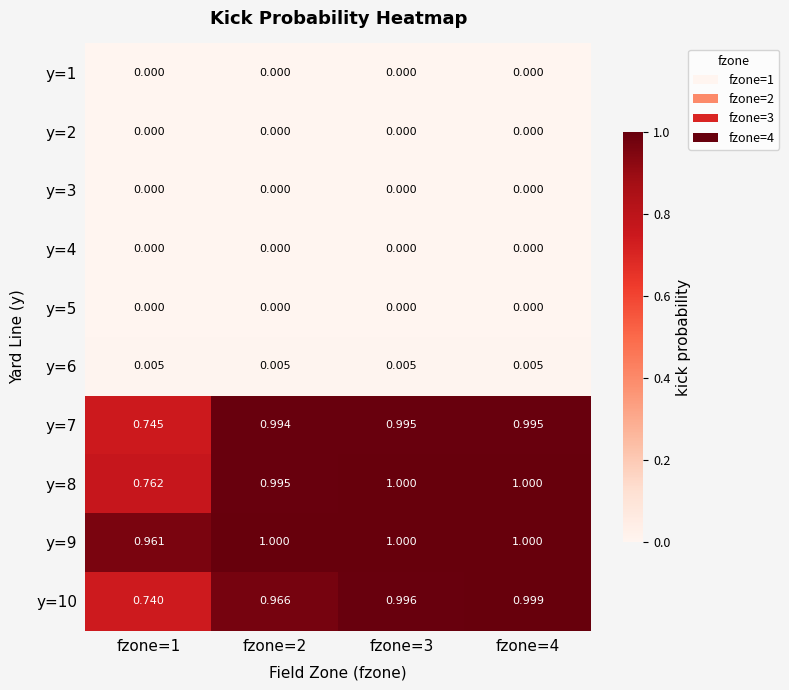

How many distinct data groups are displayed?

10